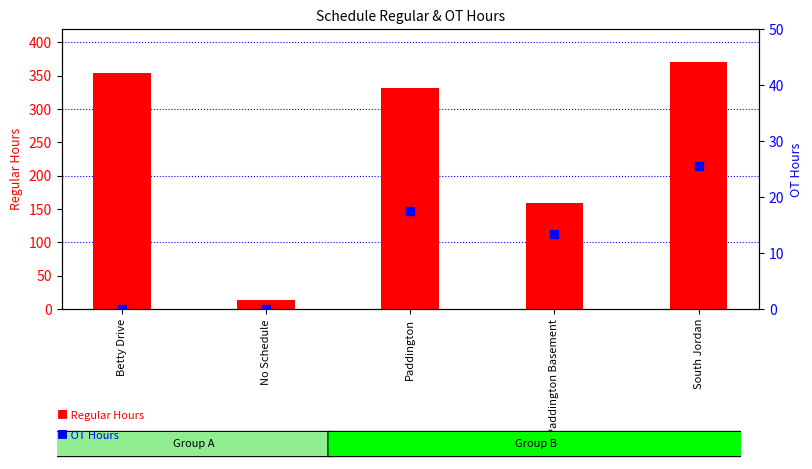

Which series has the largest total across all categories?

Regular Hours